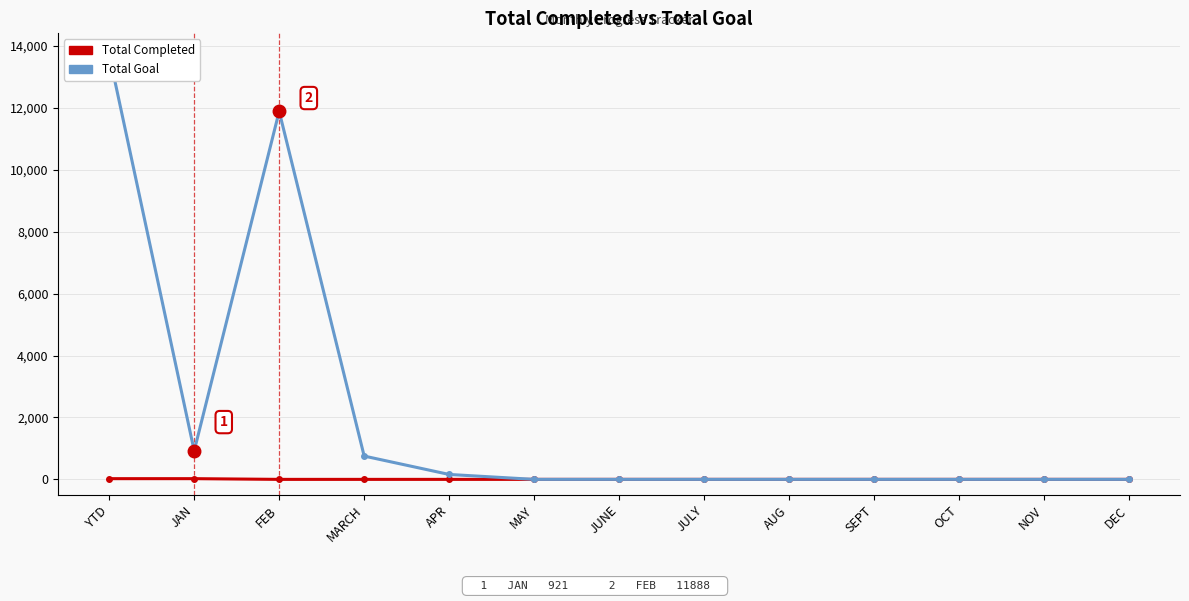

Does the chart have visible grid lines?

Yes